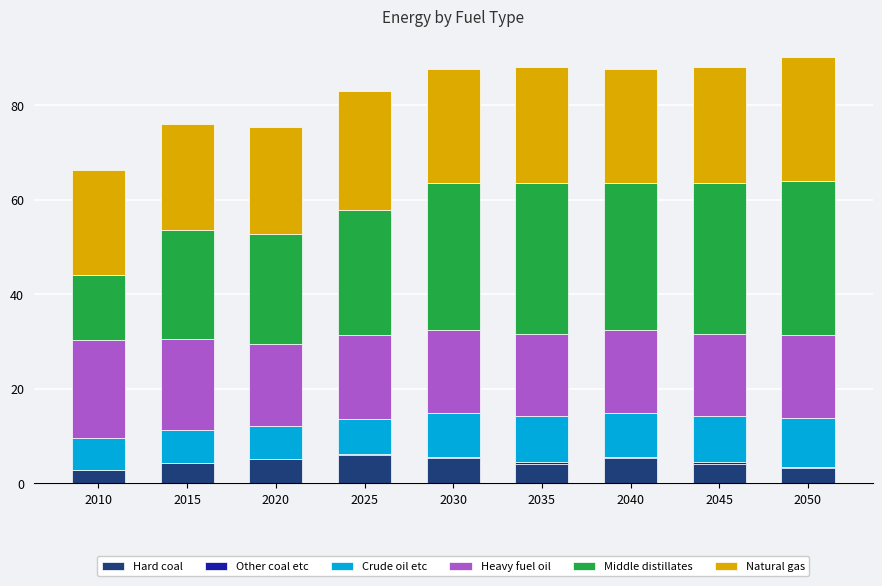

What is the sum of all Hard coal values?

40.1